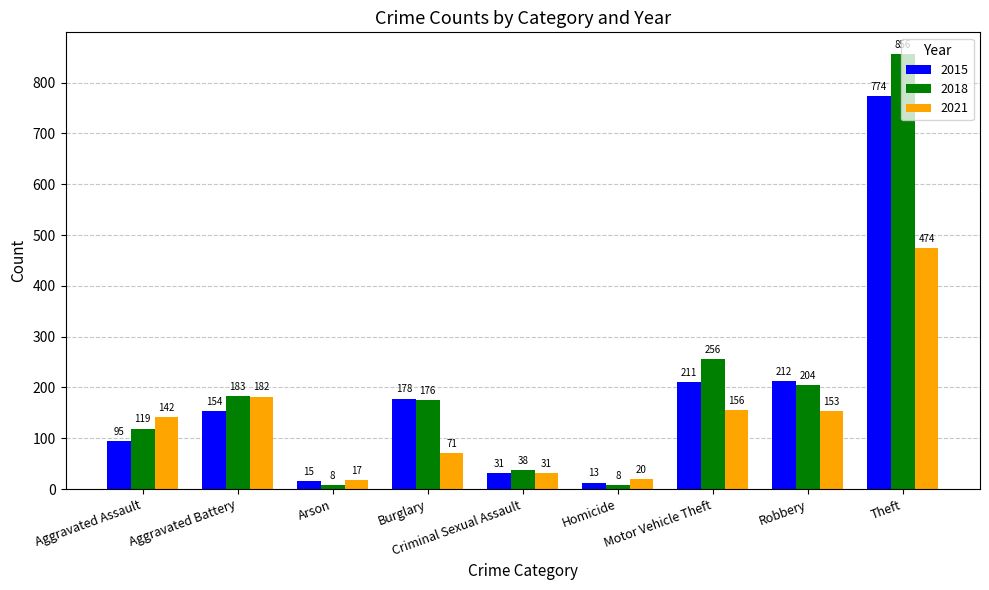

Which series has the widest spread of values?

2018